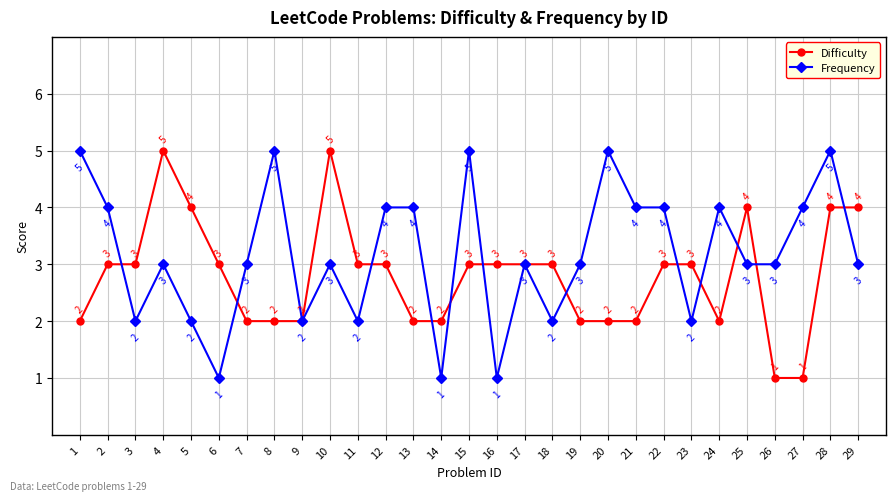

Is it true that Difficulty equals 1 at 12?

False